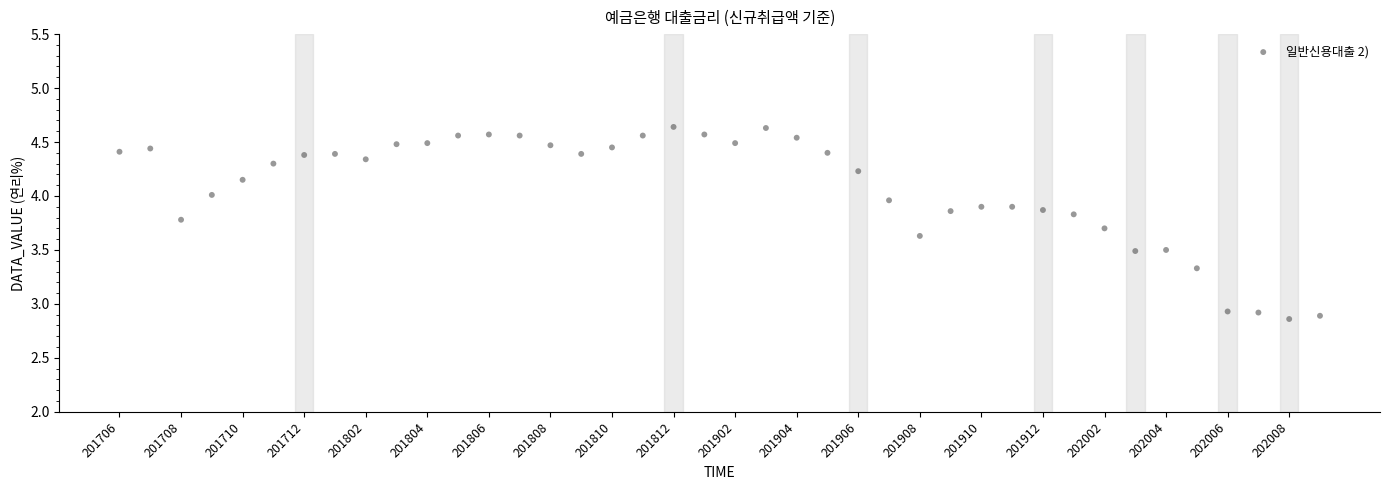

What is the range of Y values (max minus min)?

1.8